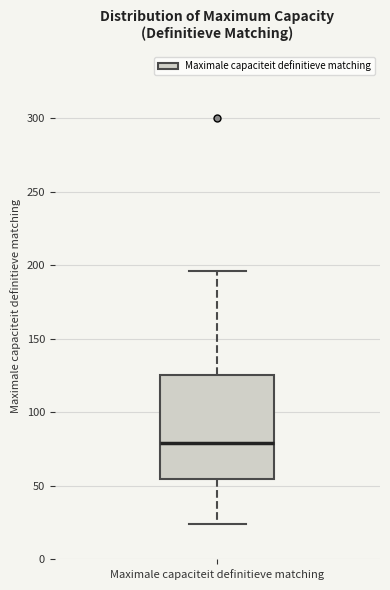

Transcribe this box plot: give where the median line is, the range the box spans, and where the two whiskers end, as read against the y-axis. The values are not printed on the chart, so give them approximately, as read against the axis.

median 80, box 55 to 125, whiskers 25 to 195